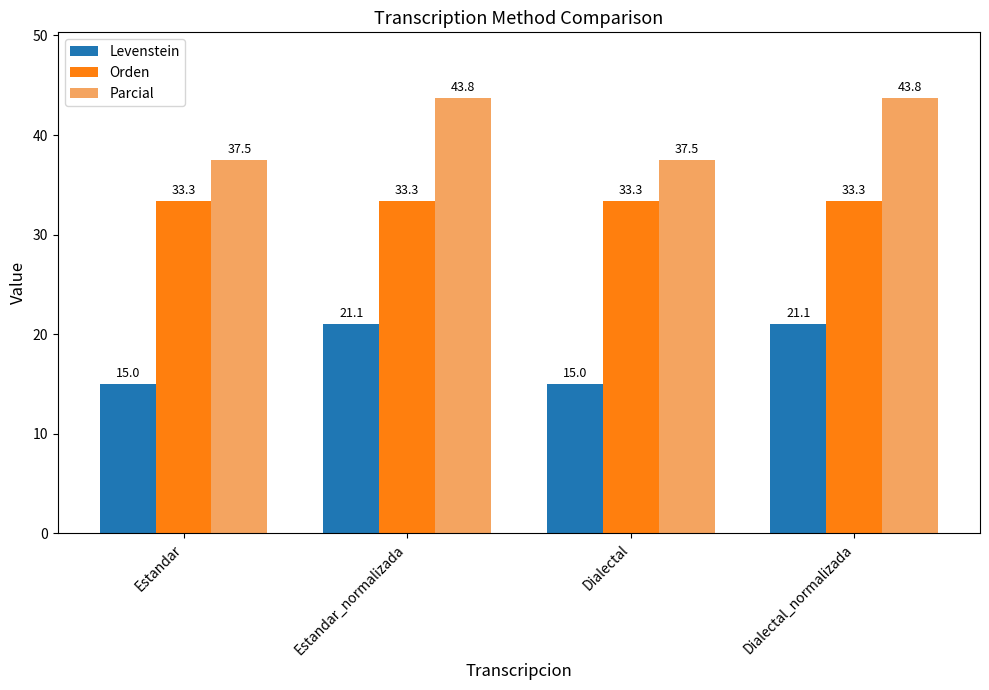

What is the total value across all series at Estandar_normalizada?

98.1